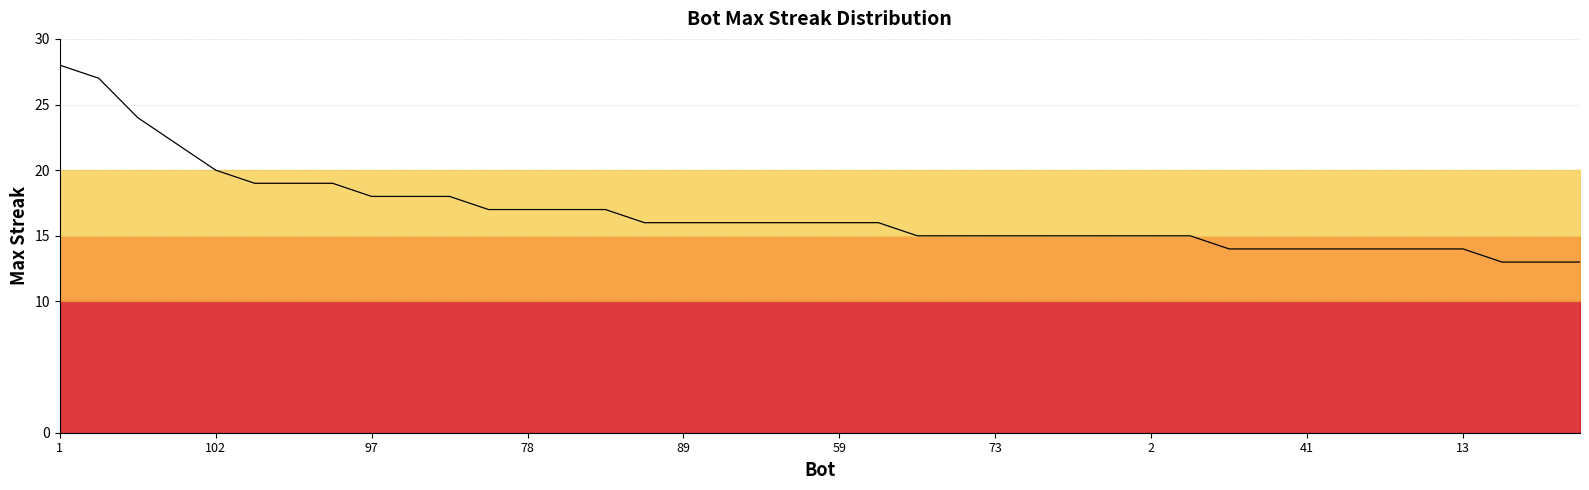

Reading left to right, list all the values displayed in this chart.

28	27	24	22	20	19	19	19	18	18	18	17	17	17	17	16	16	16	16	16	16	16	15	15	15	15	15	15	15	15	14	14	14	14	14	14	14	13	13	13